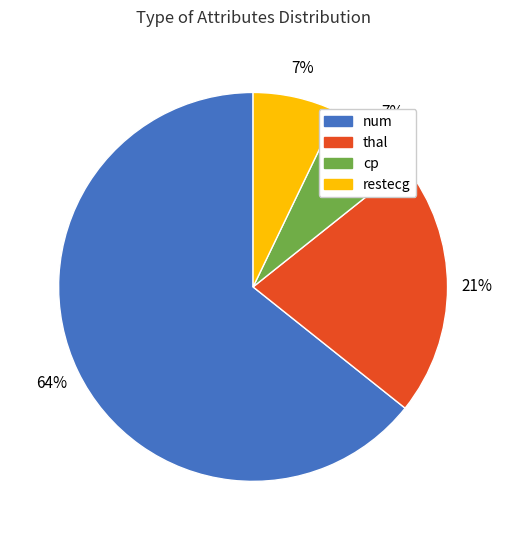

Which slice is the largest?

num